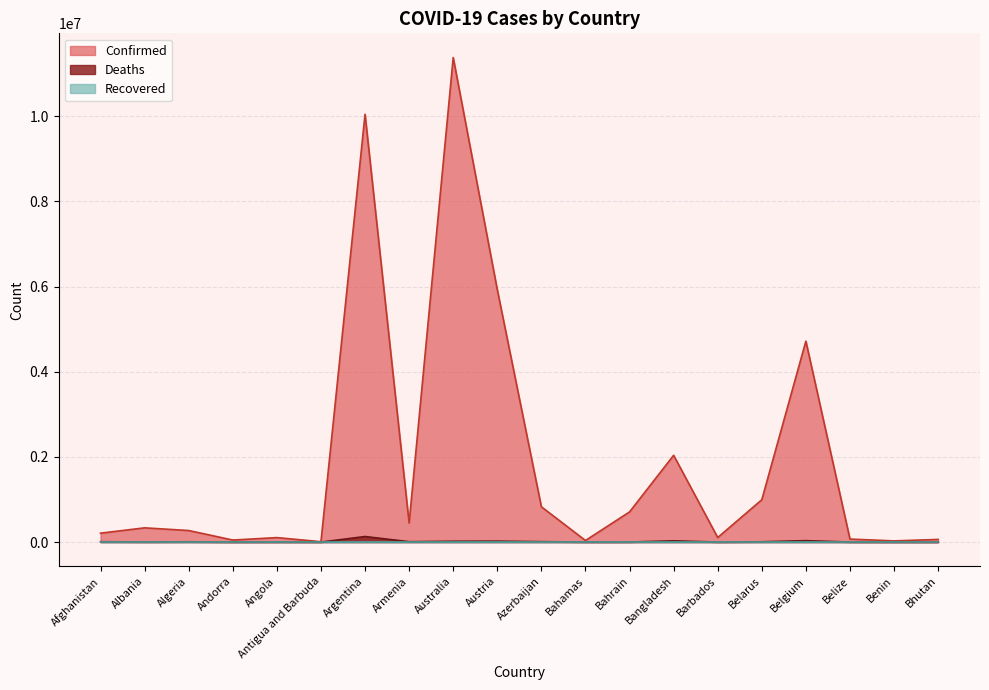

At which label is Confirmed closest to 5692821?

Austria